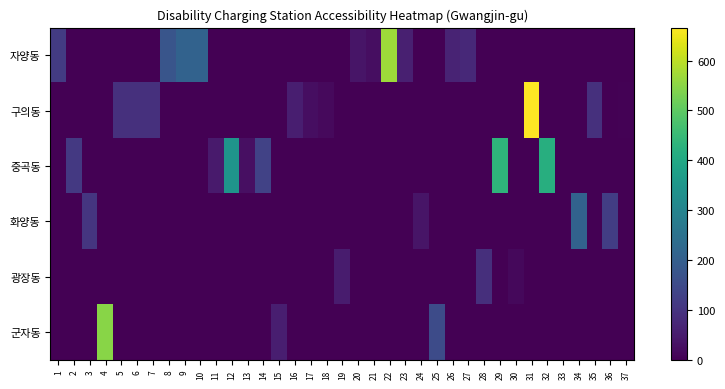

List the series in order of their peak value, lowest first.

광장동, 화양동, 중곡동, 군자동, 자양동, 구의동